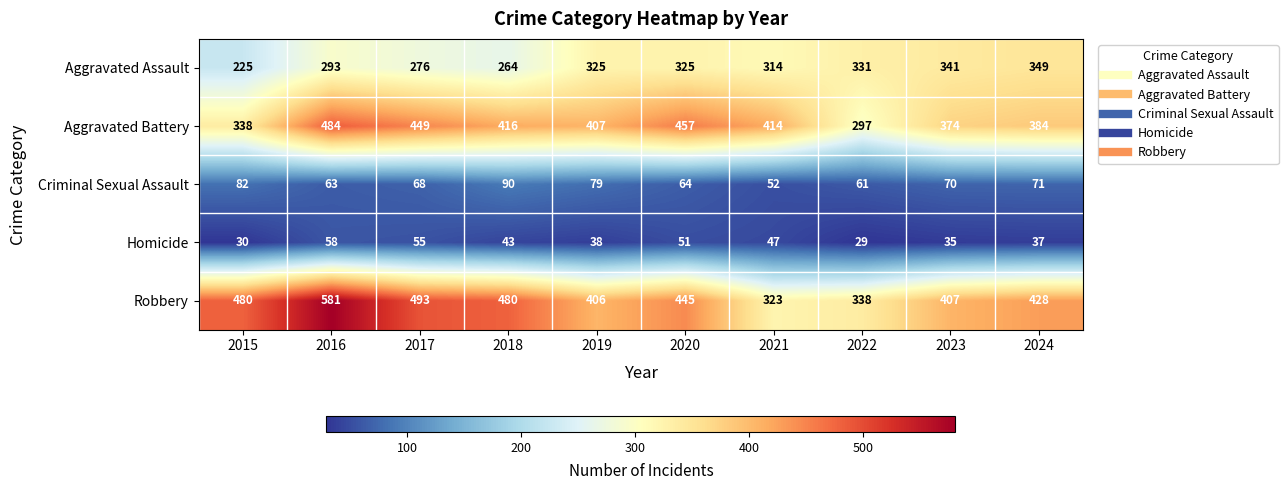

What value does the Robbery series have at 2024?

428